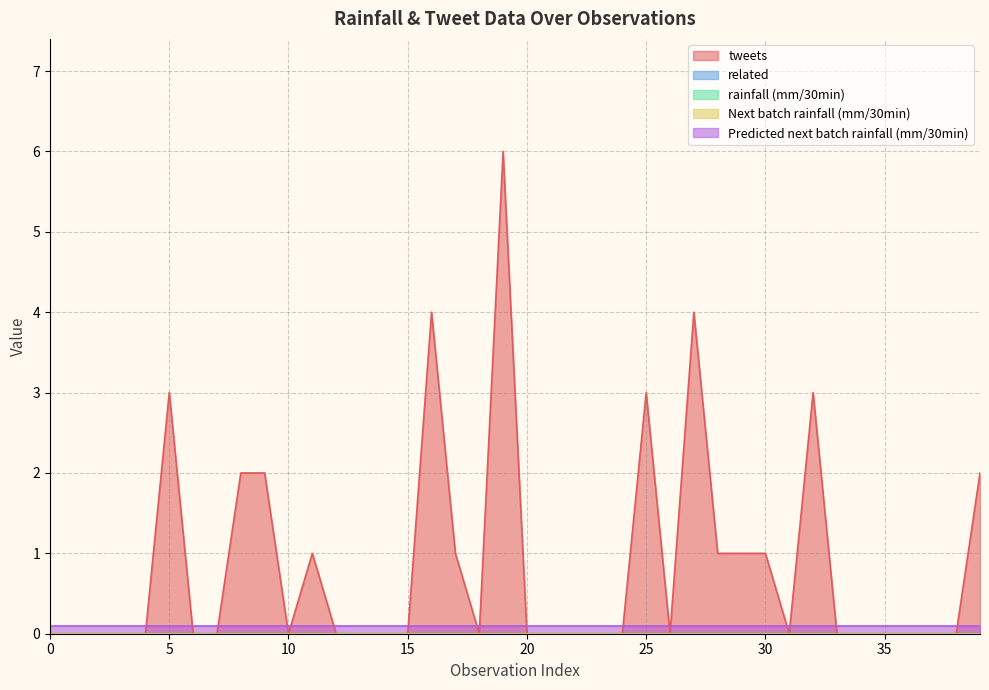

Rank the categories by Predicted next batch rainfall (mm/30min) value from lowest to highest.

0, 1, 2, 3, 4, 5, 6, 7, 8, 9, 10, 11, 12, 13, 14, 15, 16, 17, 18, 19, 20, 21, 22, 23, 24, 25, 26, 27, 28, 29, 30, 31, 32, 33, 34, 35, 36, 37, 38, 39